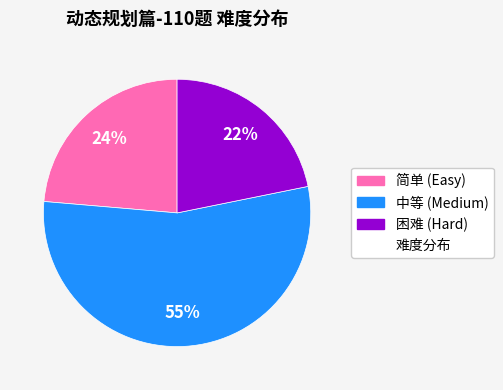

Is there any slice that represents more than half of the pie?

Yes